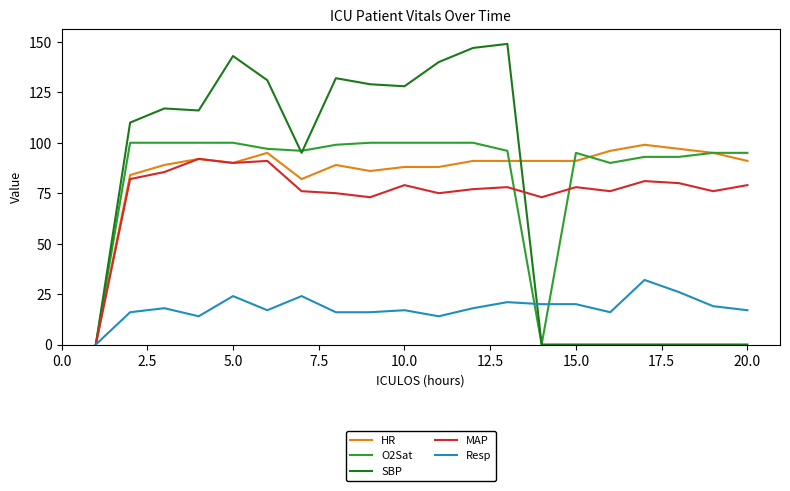

Which series has the largest range (max minus min)?

SBP